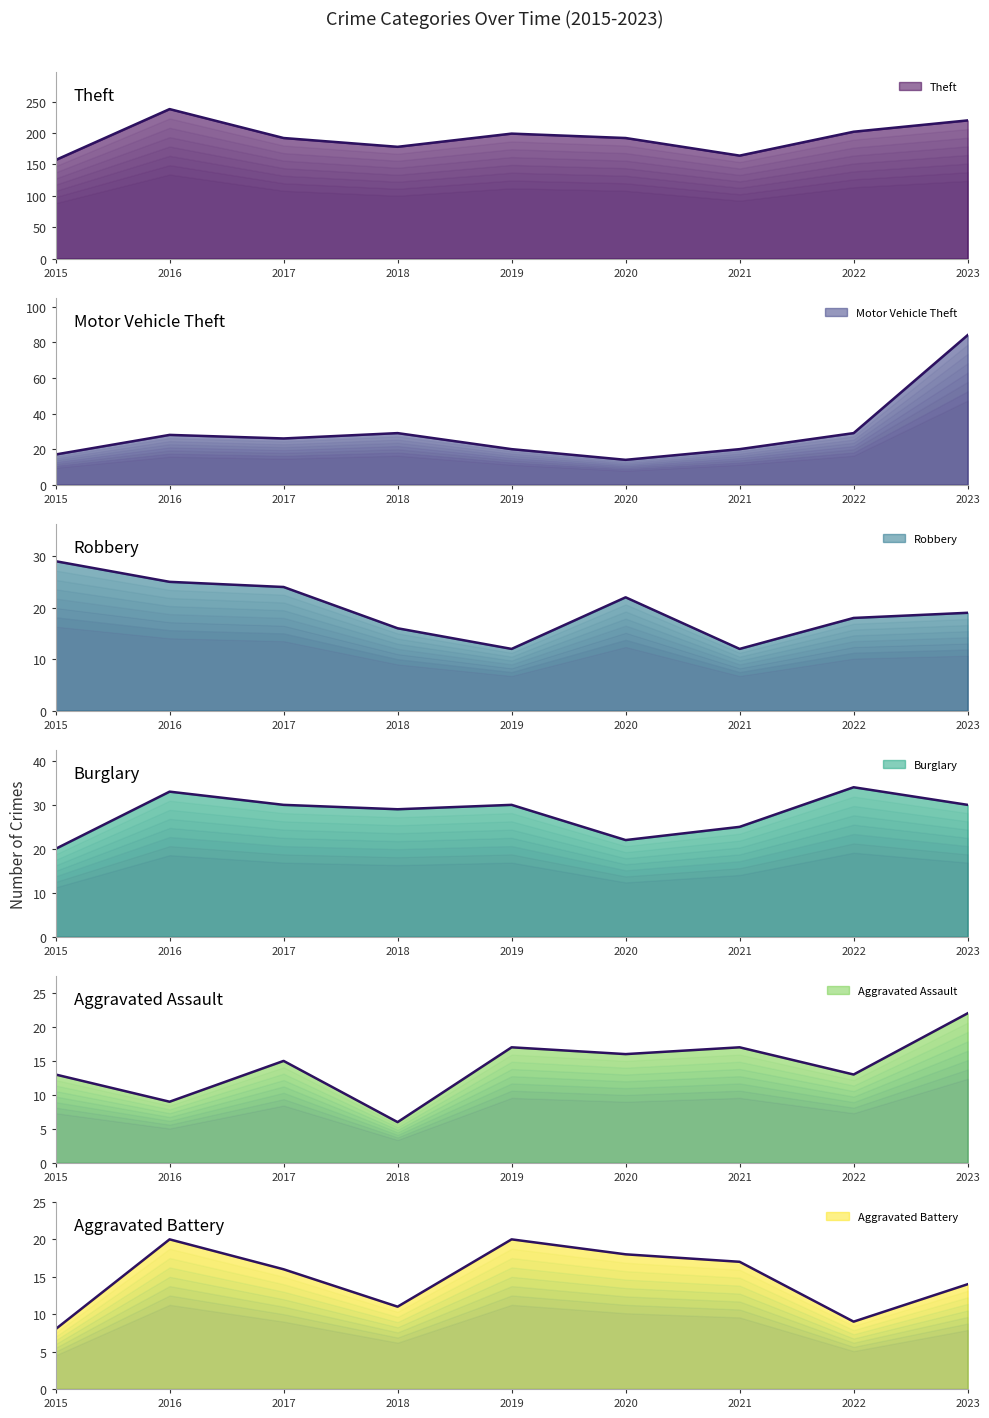

Rank the categories by Robbery value from highest to lowest.

2015, 2016, 2017, 2020, 2023, 2022, 2018, 2019, 2021